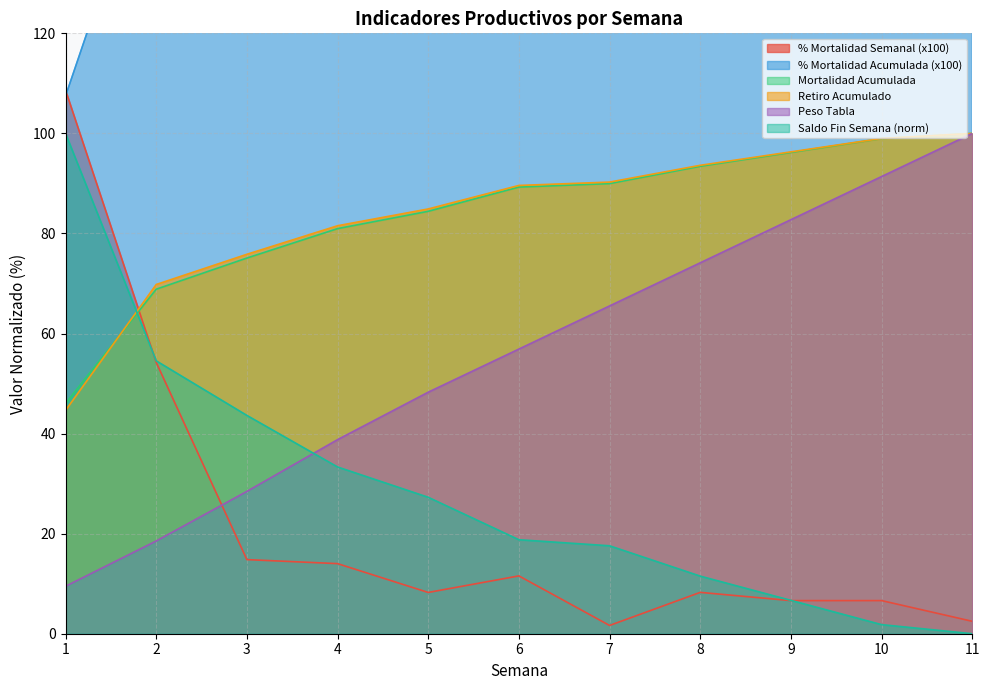

How many values in the % Mortalidad Semanal series are below 8?

4